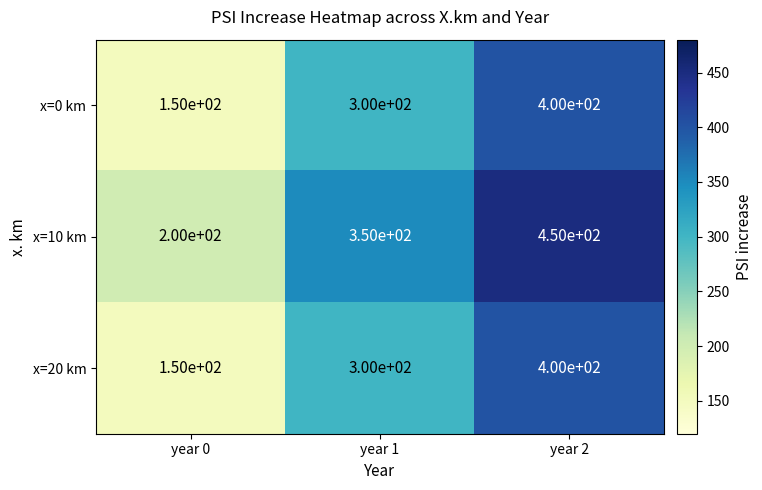

Reading right to left, transcribe all the data shown in this chart.

x=0 km: 400	300	150
x=10 km: 450	350	200
x=20 km: 400	300	150